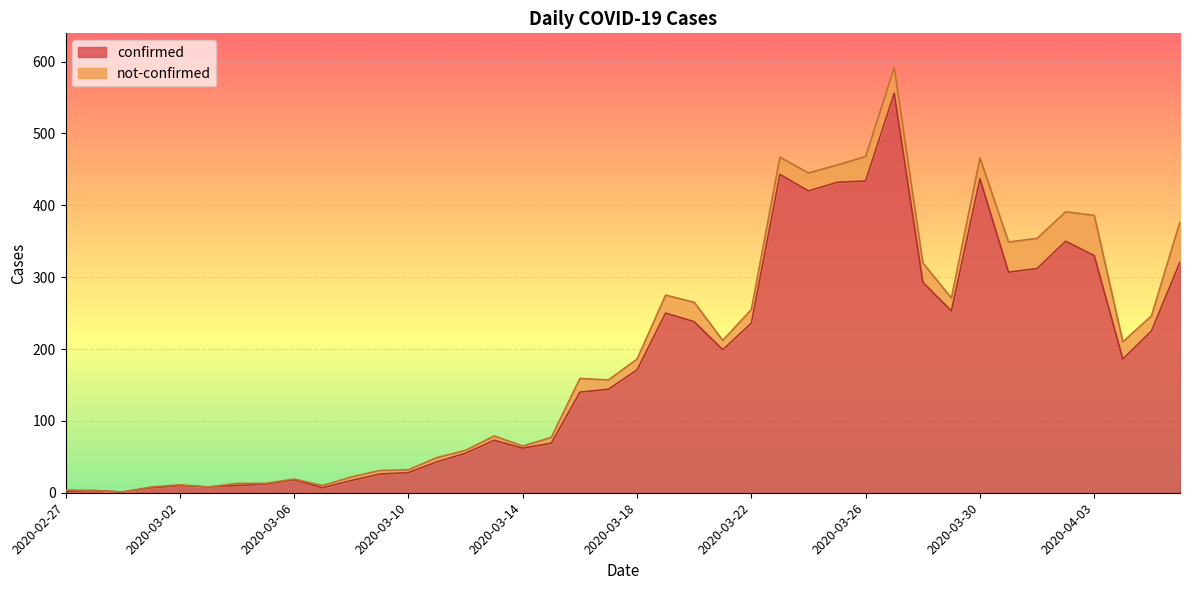

What is the minimum value shown in the chart?

1